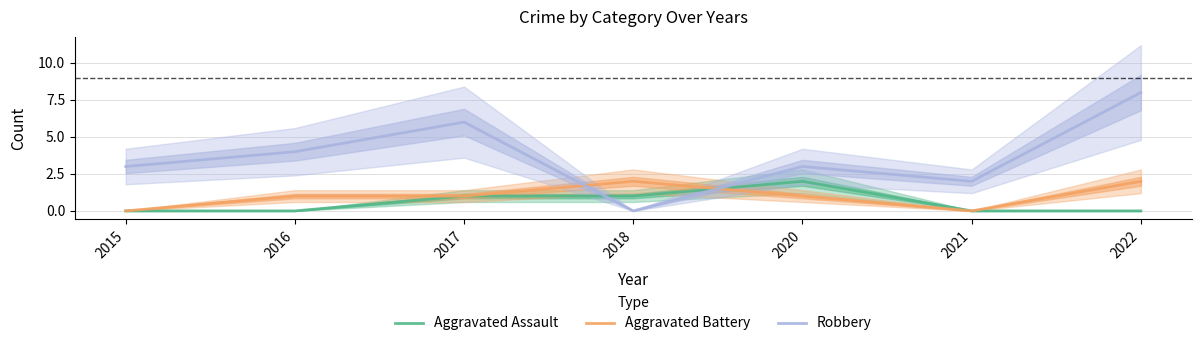

Reading right to left, list all the values displayed in this chart.

Aggravated Assault: 0	0	2	1	1	0	0
Aggravated Battery: 2	0	1	2	1	1	0
Robbery: 8	2	3	0	6	4	3